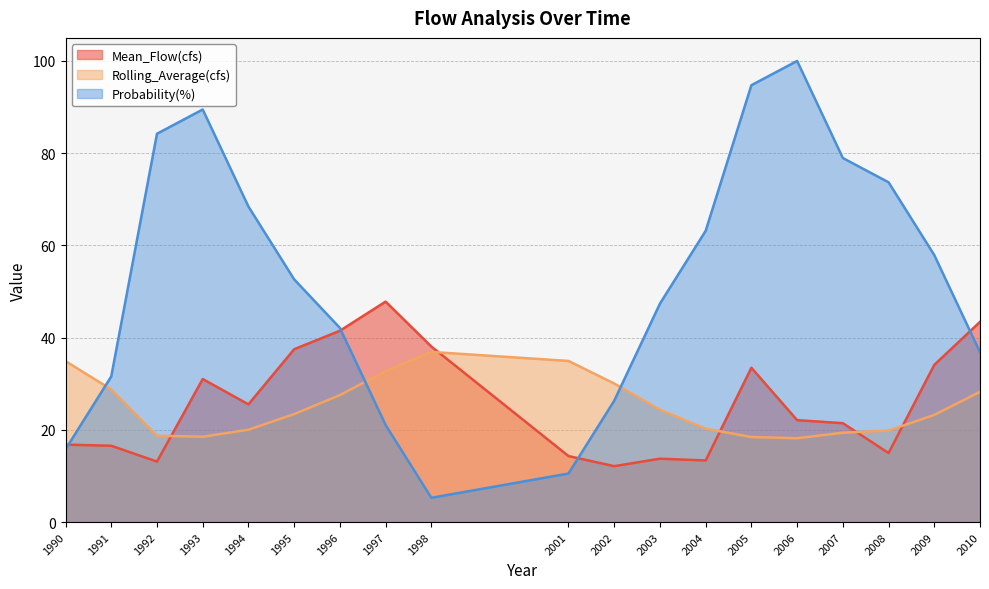

What is the spread (max minus min) of values at 1990?

19.1